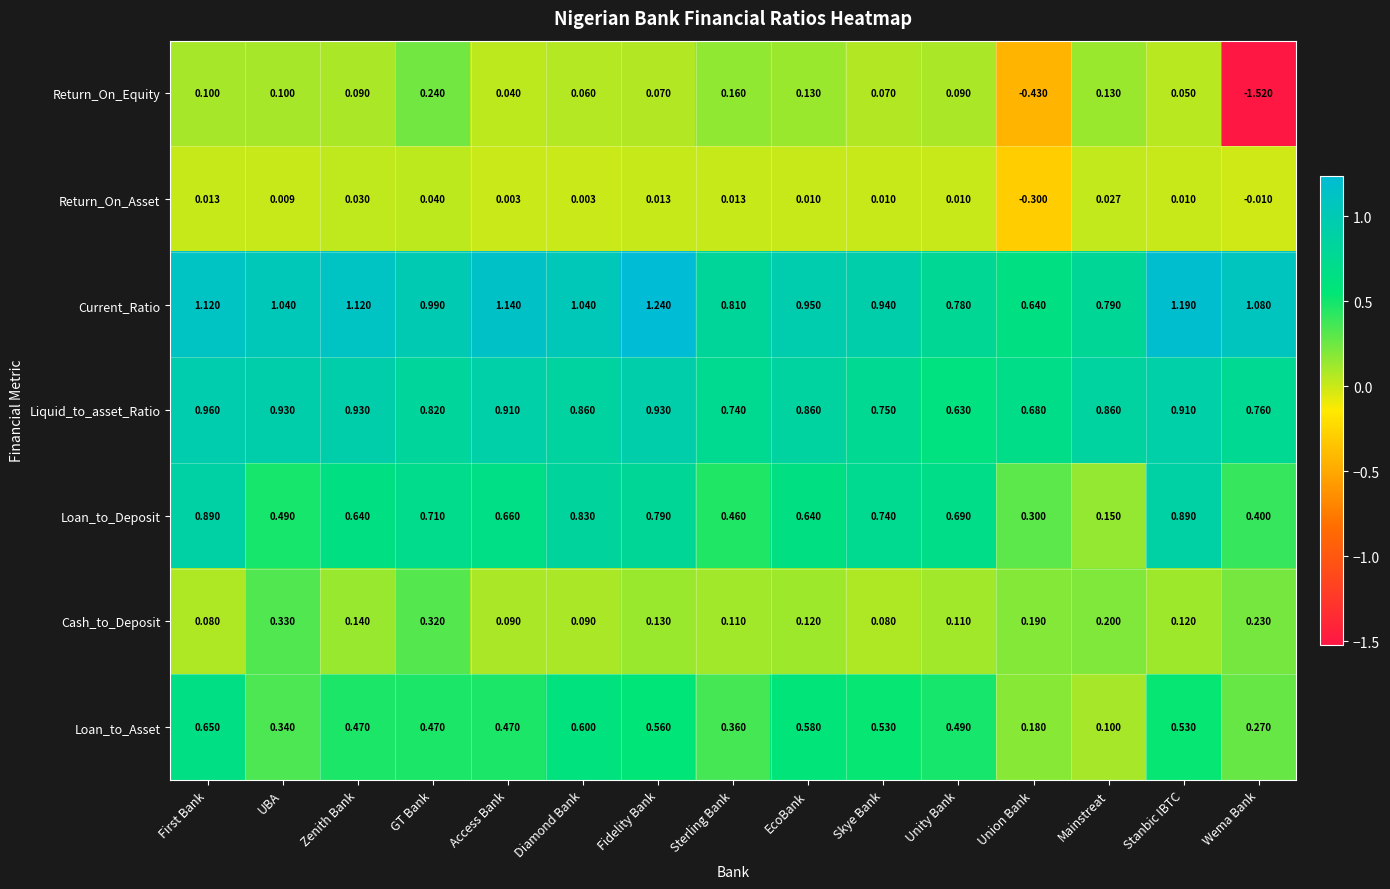

At which label does Return_On_Asset first exceed 0?

First Bank